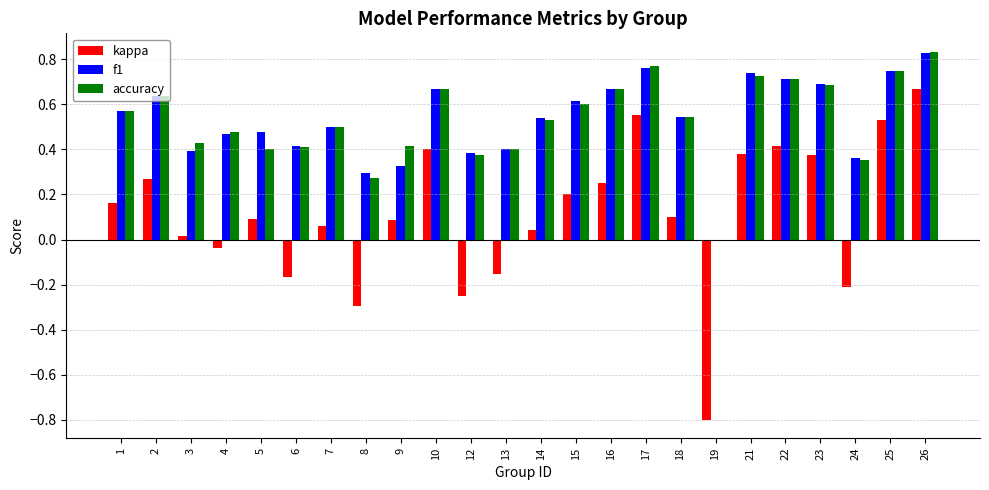

Which series changed the most between 13 and 22?

kappa